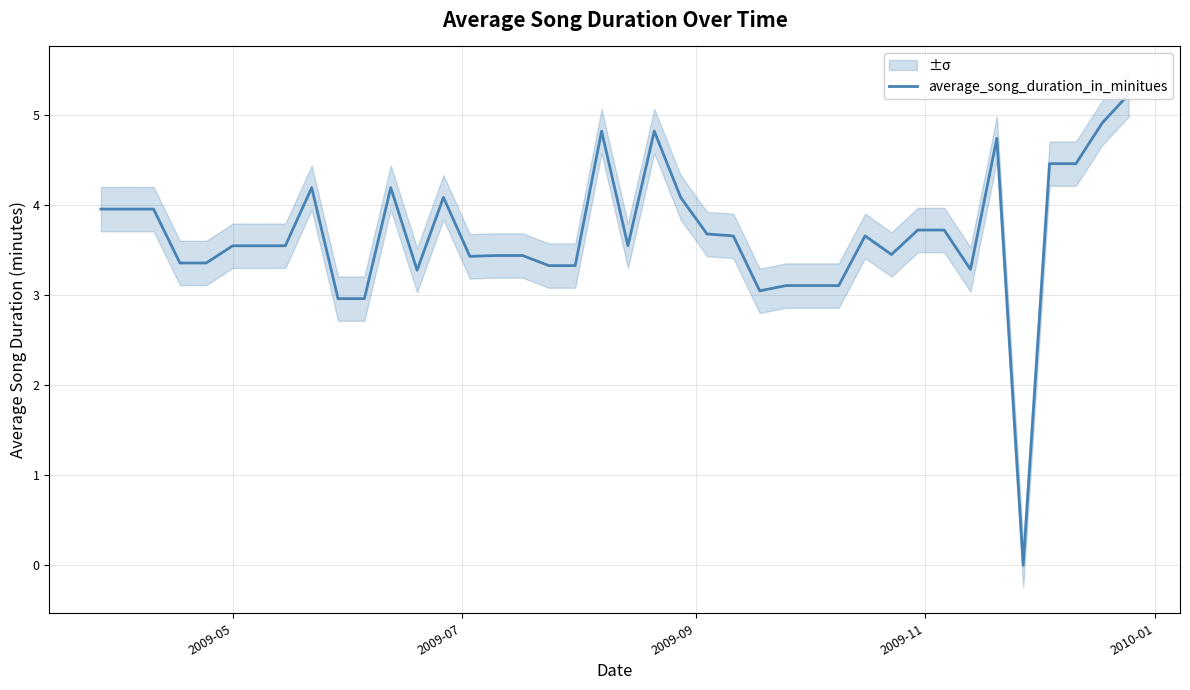

How many interior local valleys (lower than both neighbors) does the data have?

7